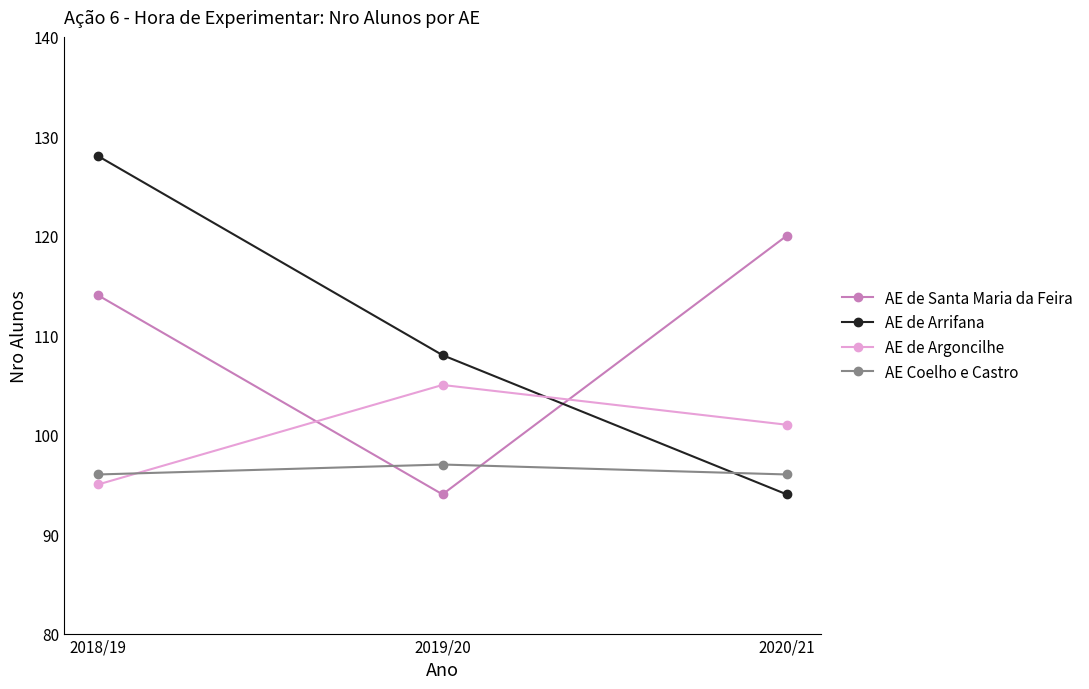

What is the value of the AE Coelho e Castro point at the 1st from the left?

96